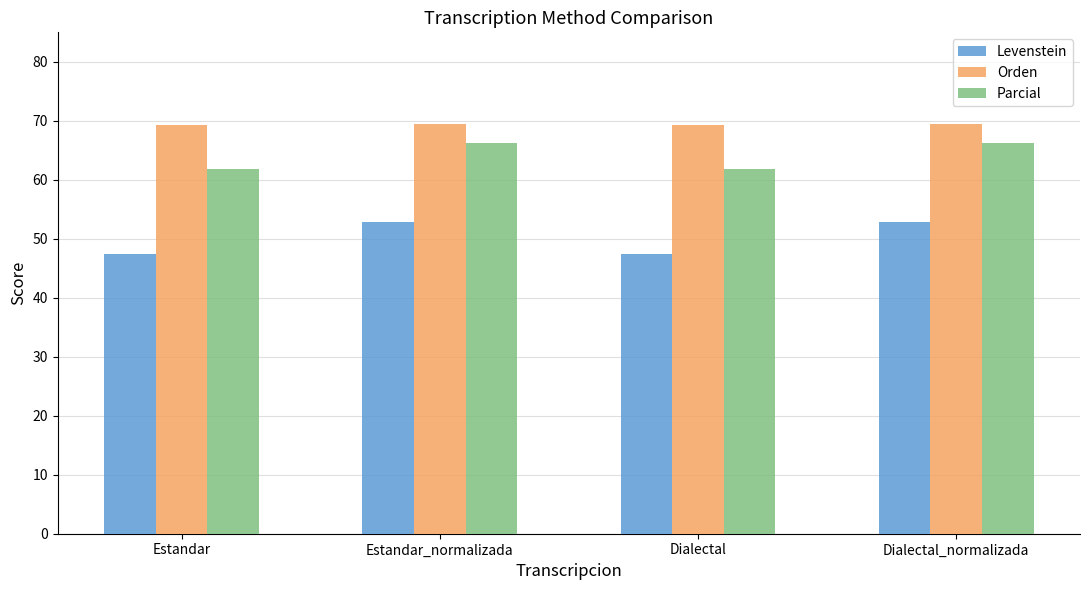

Which series has the largest total across all categories?

Orden